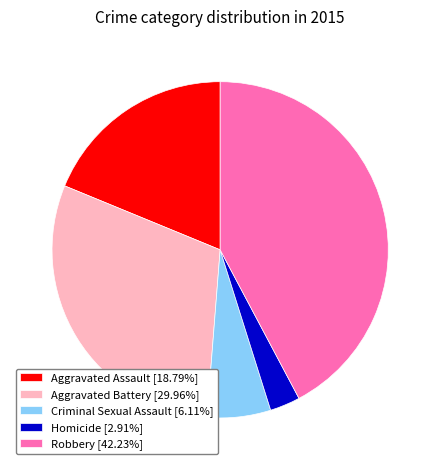

Approximately how many times larger is the value at Aggravated Assault [18.79%] compared to Aggravated Battery [29.96%]?

0.6